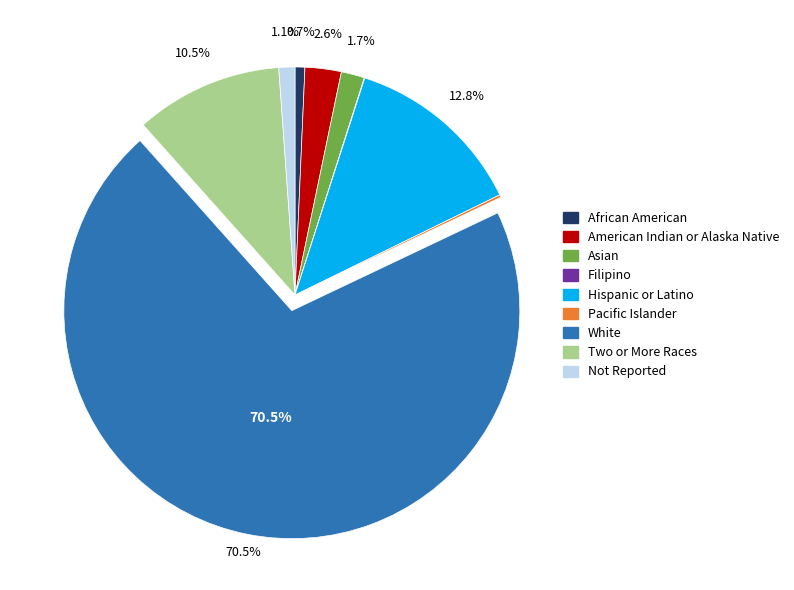

Between Not Reported and Hispanic or Latino, which is larger?

Hispanic or Latino